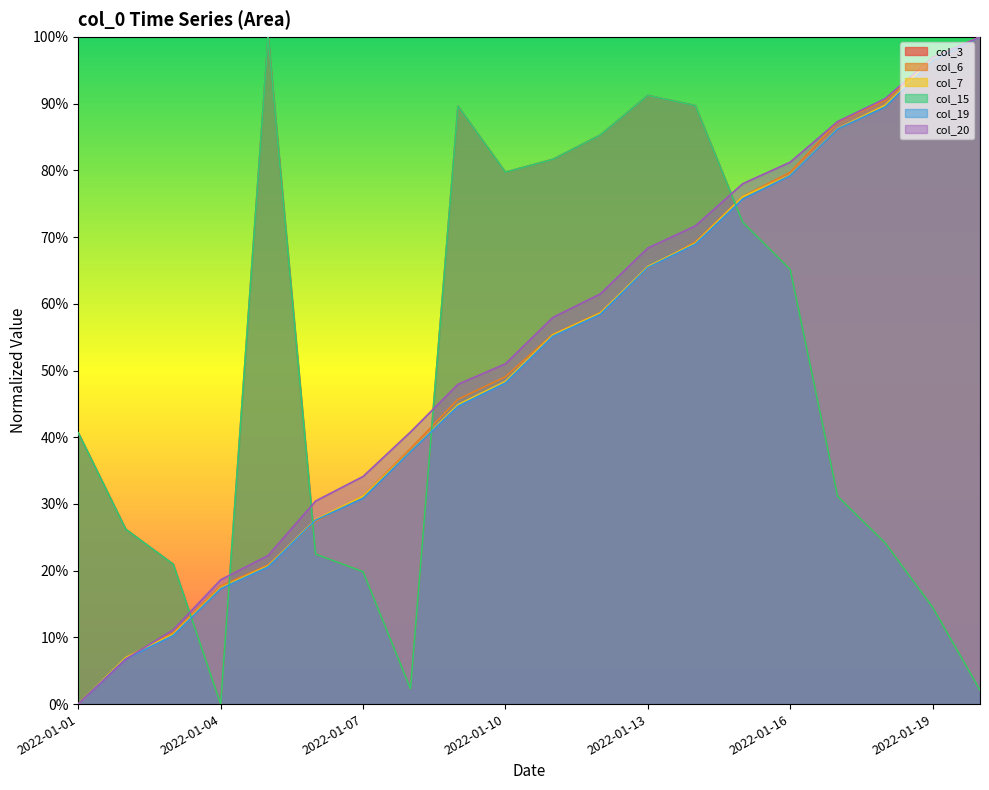

At how many categories does at least one series exceed 0?

20